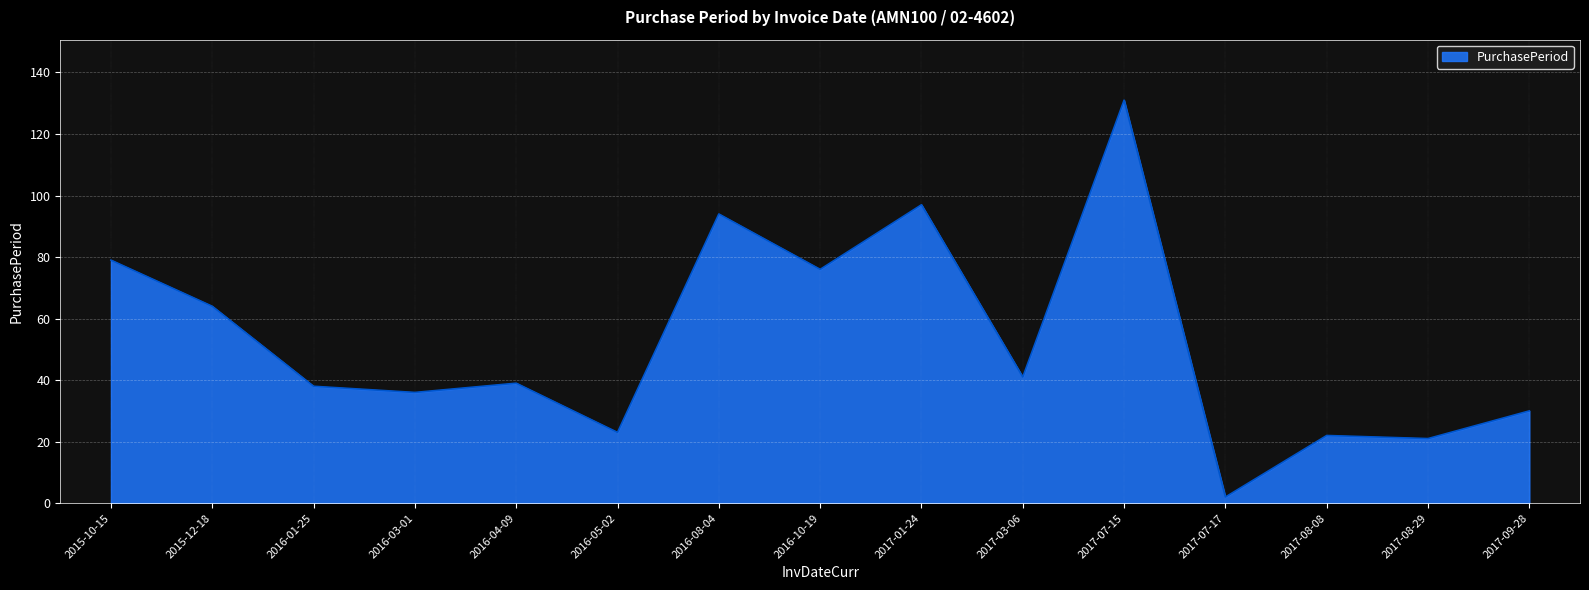

The chart shows a value of 30 at 2017-08-29. True or false?

False